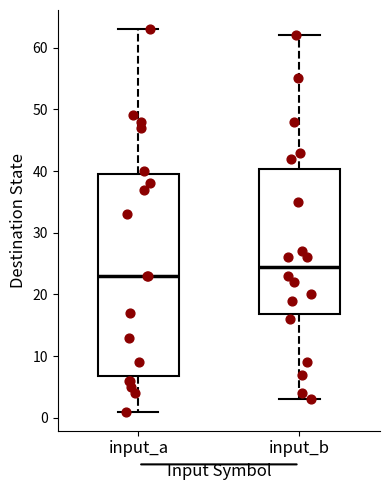

Which box is the tallest, from its lower edge to its upper edge?

input_a